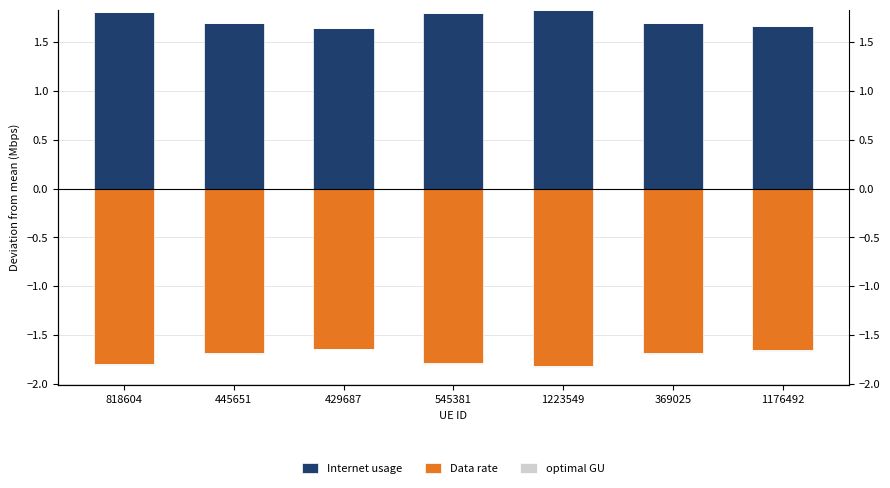

Which has a higher value, 1223549 or 818604?

1223549